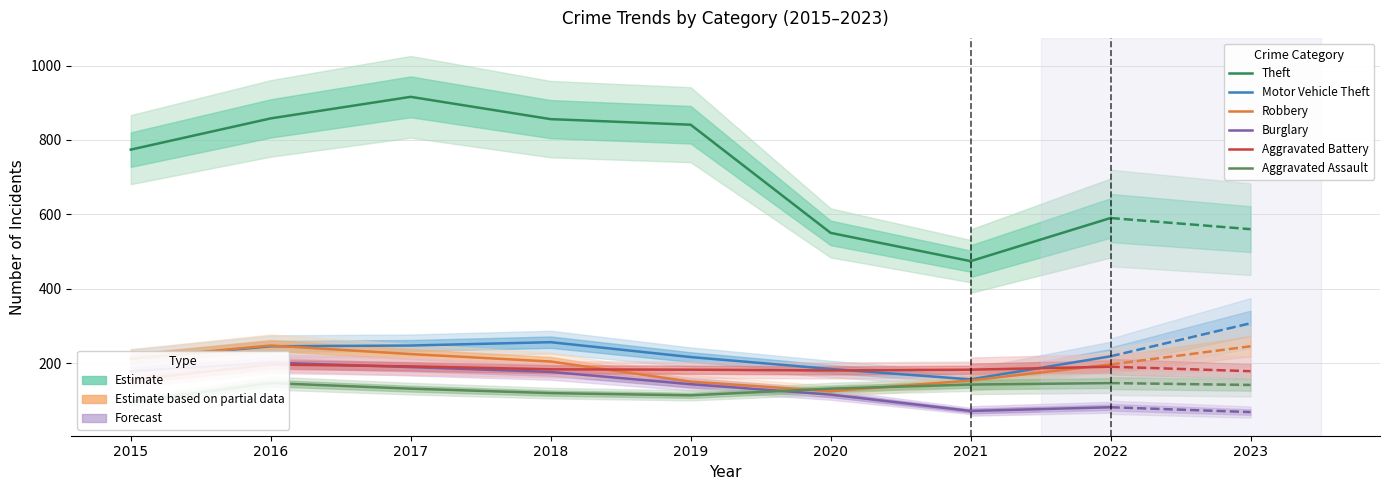

What is the value of the Theft point at the 2nd from the left?

858